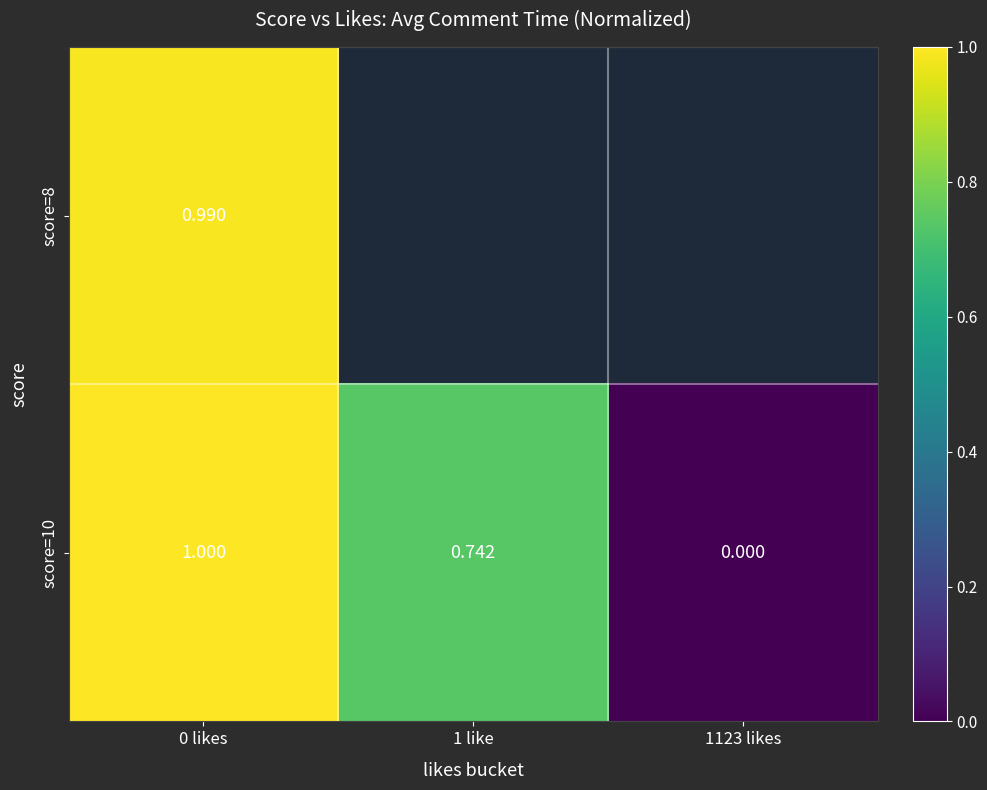

At which category is the sum across all series the highest?

0 likes